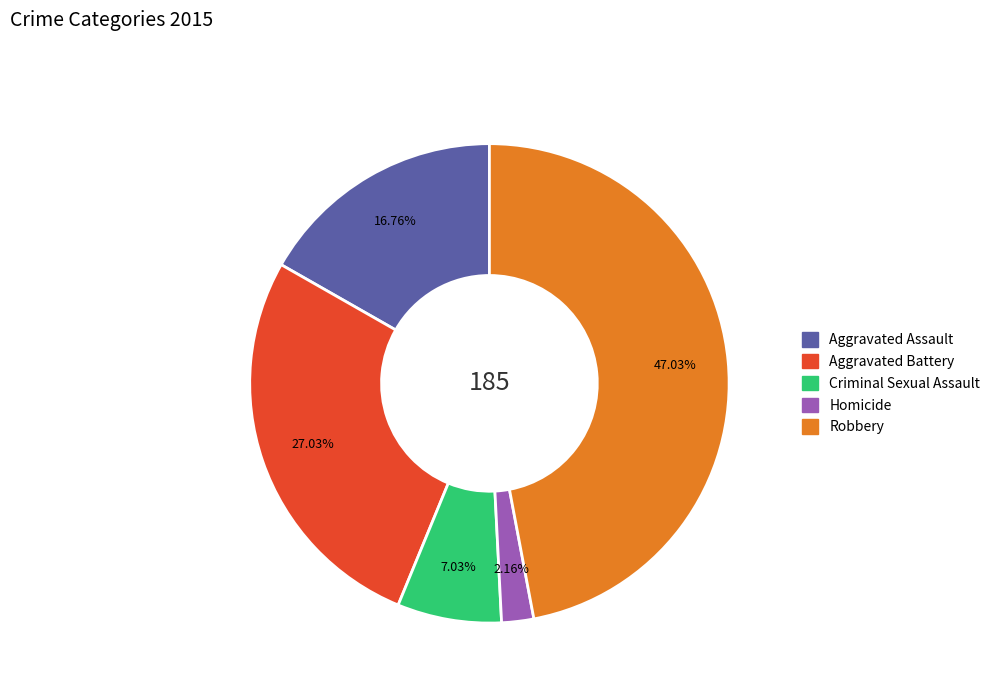

Is there any slice that represents more than half of the pie?

No